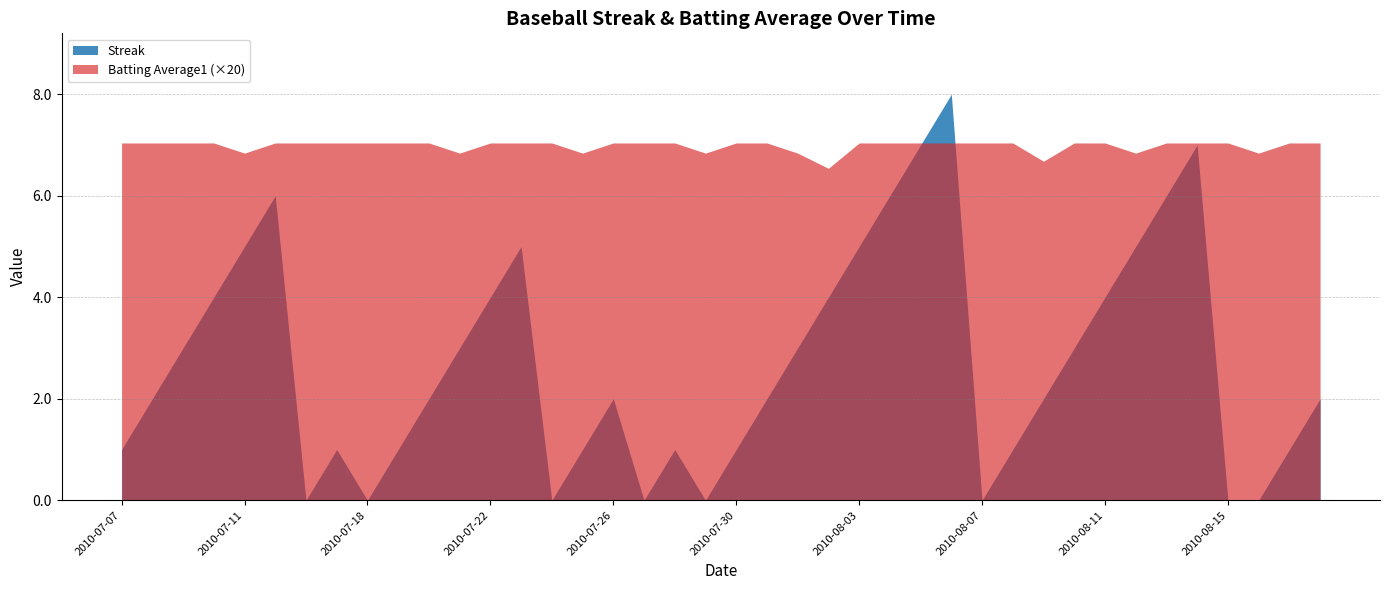

What is the greatest value displayed?

8.0